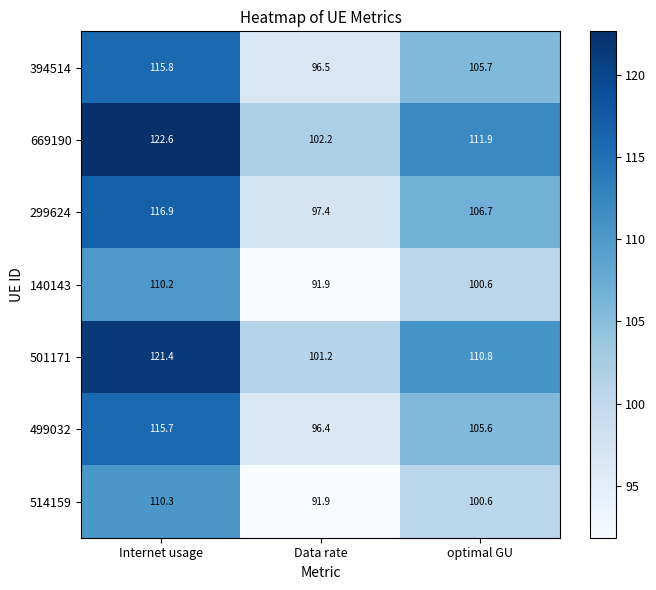

Reading left to right, extract all data points from this chart.

394514: 115.8	96.5	105.7
669190: 122.6	102.2	111.9
299624: 116.9	97.4	106.7
140143: 110.2	91.9	100.6
501171: 121.4	101.2	110.8
499032: 115.7	96.4	105.6
514159: 110.3	91.9	100.6